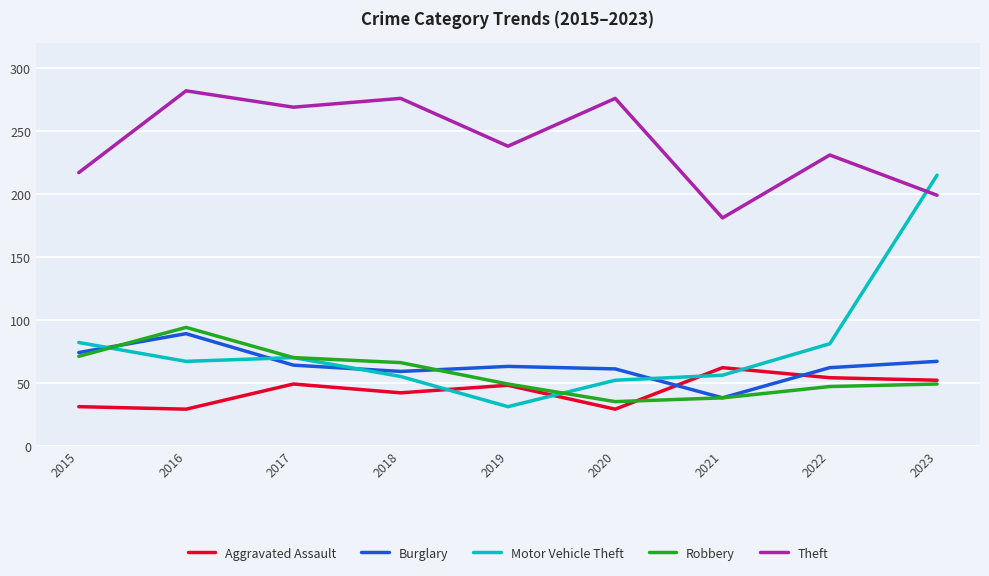

Between 2019 and 2023, which series saw the biggest shift?

Motor Vehicle Theft